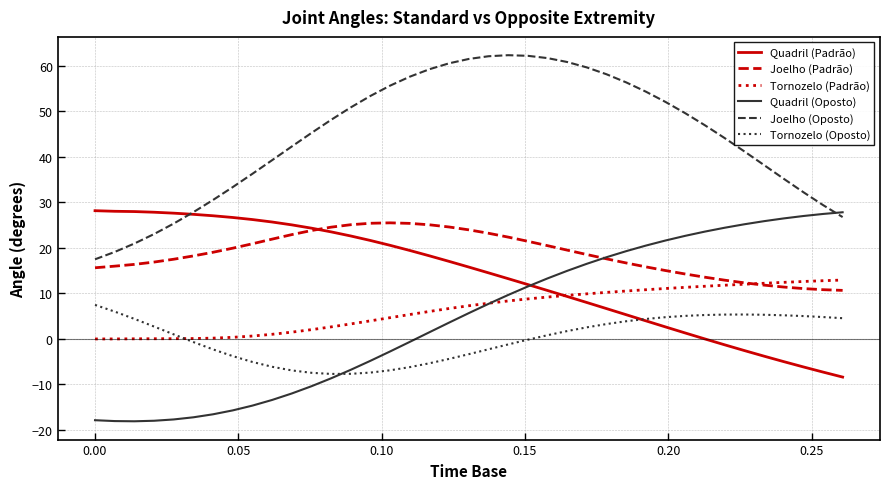

Which series has the largest total across all categories?

Joelho (Oposto)